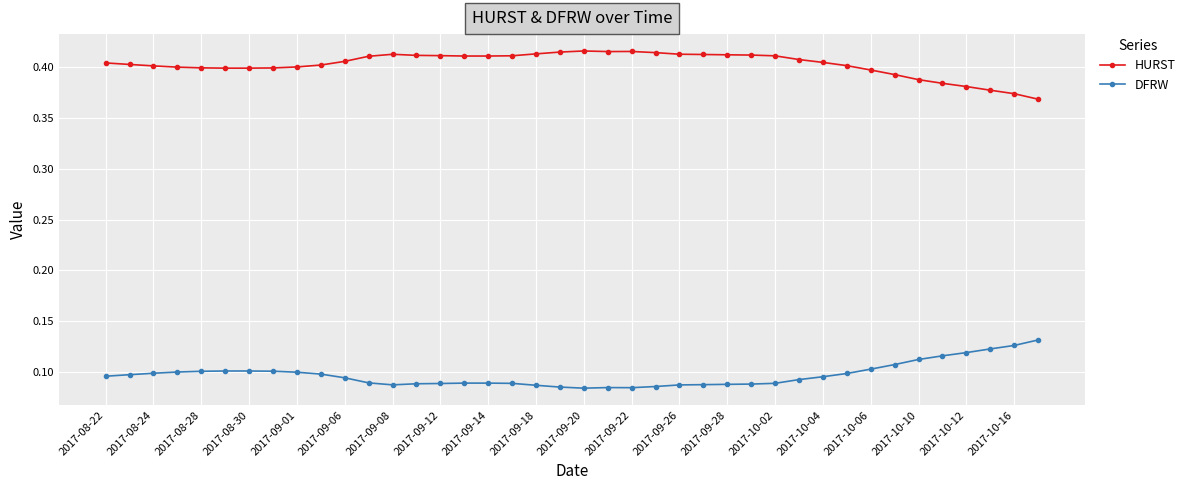

Rank the series by their average value, from lowest to highest.

DFRW, HURST